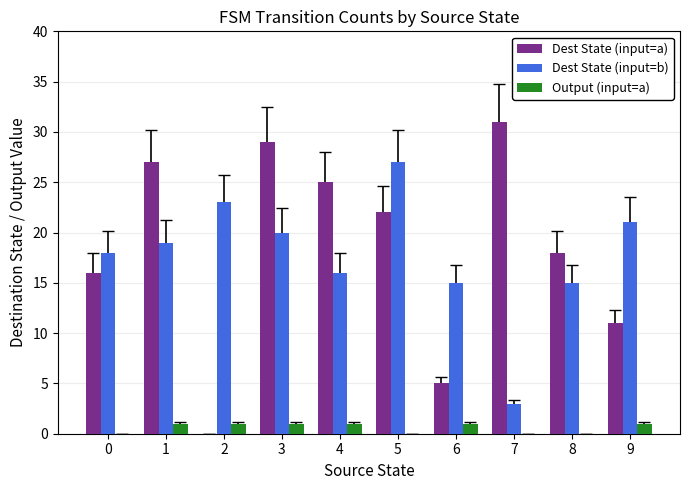

At which category is the sum across all series the highest?

3